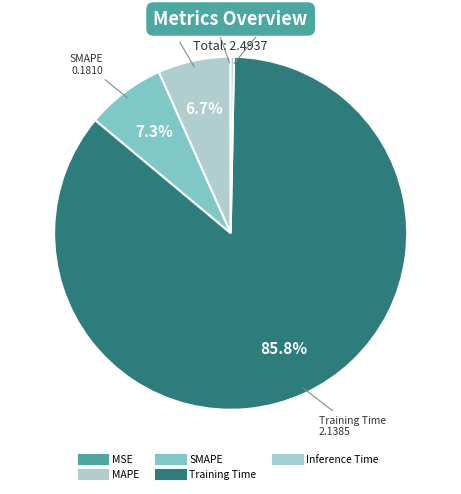

How much of the chart is everything except MSE?

100.0%